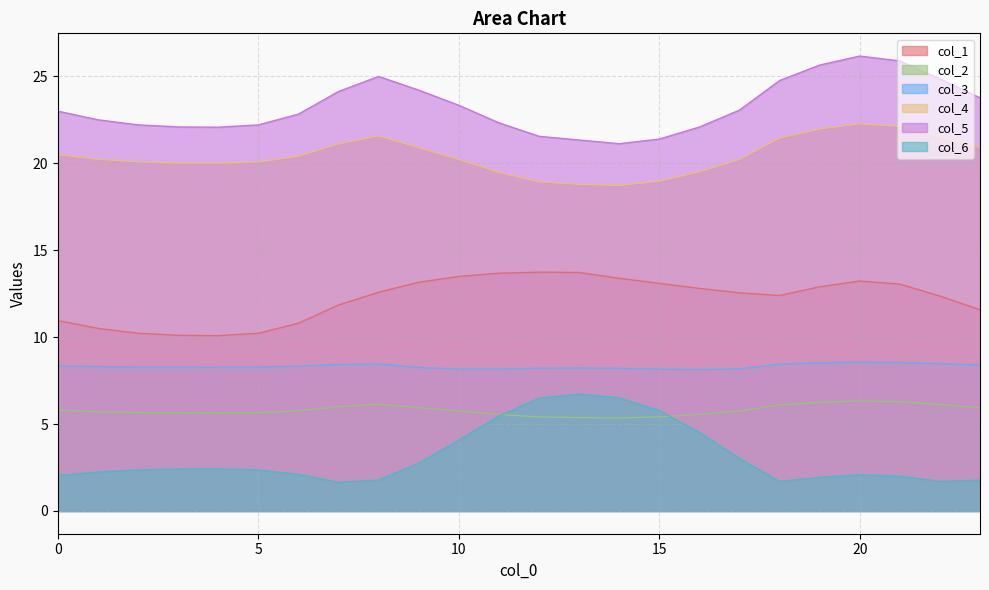

Rank the series at 3 from highest to lowest value.

col_5, col_4, col_1, col_3, col_2, col_6